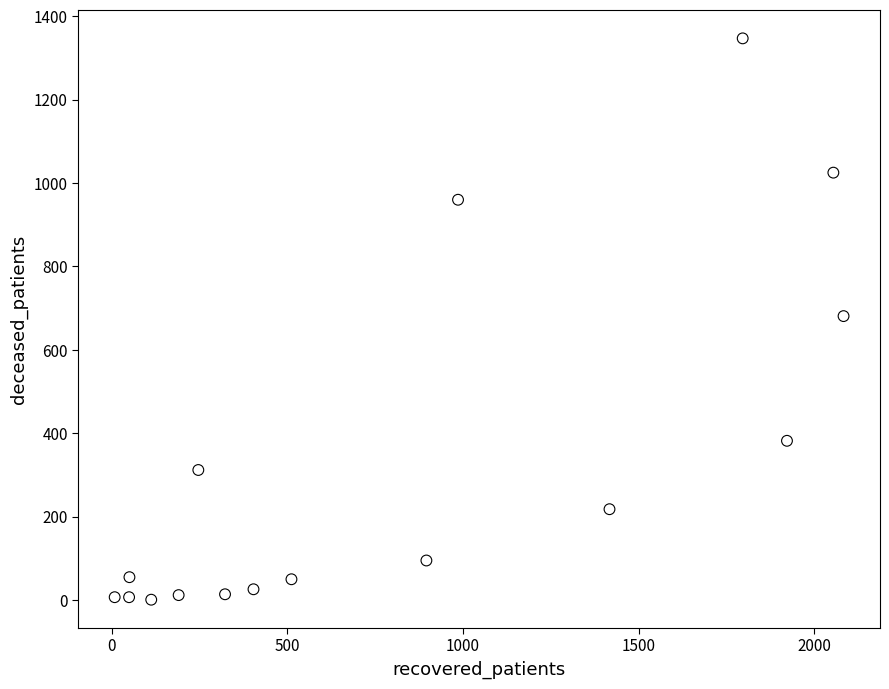

What is the range of X values (max minus min)?

2074